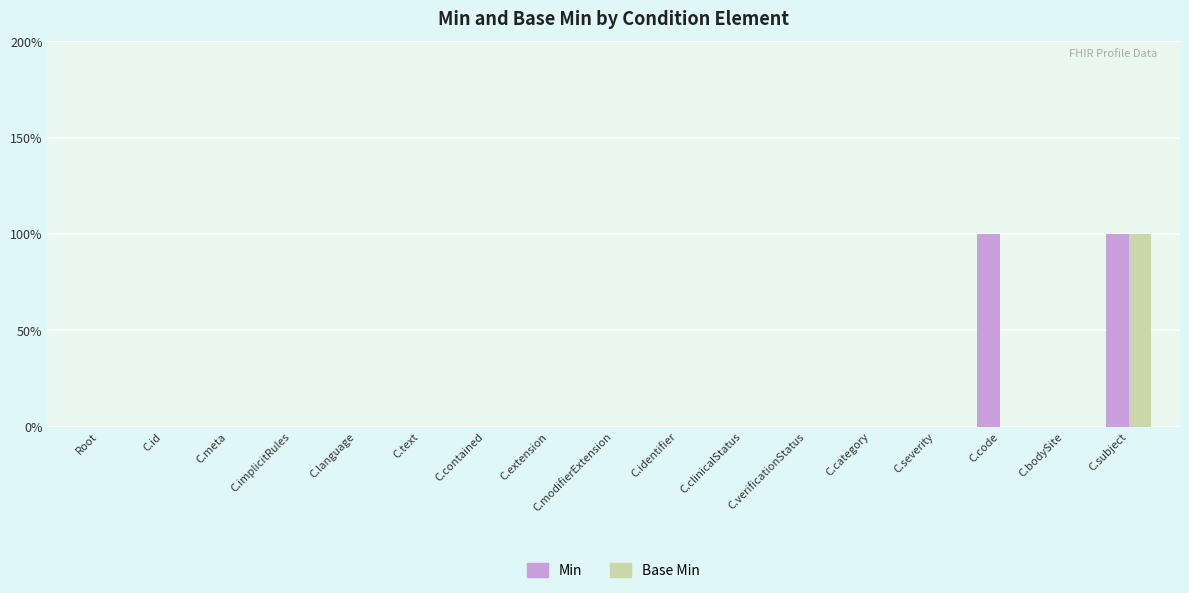

What is the label of the 11th bar from the left?

C.clinicalStatus